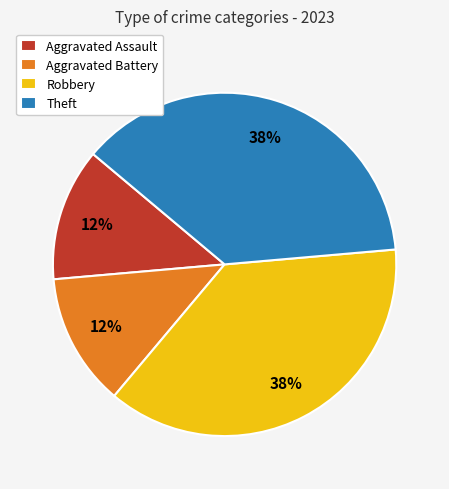

Does any single category account for the majority?

No